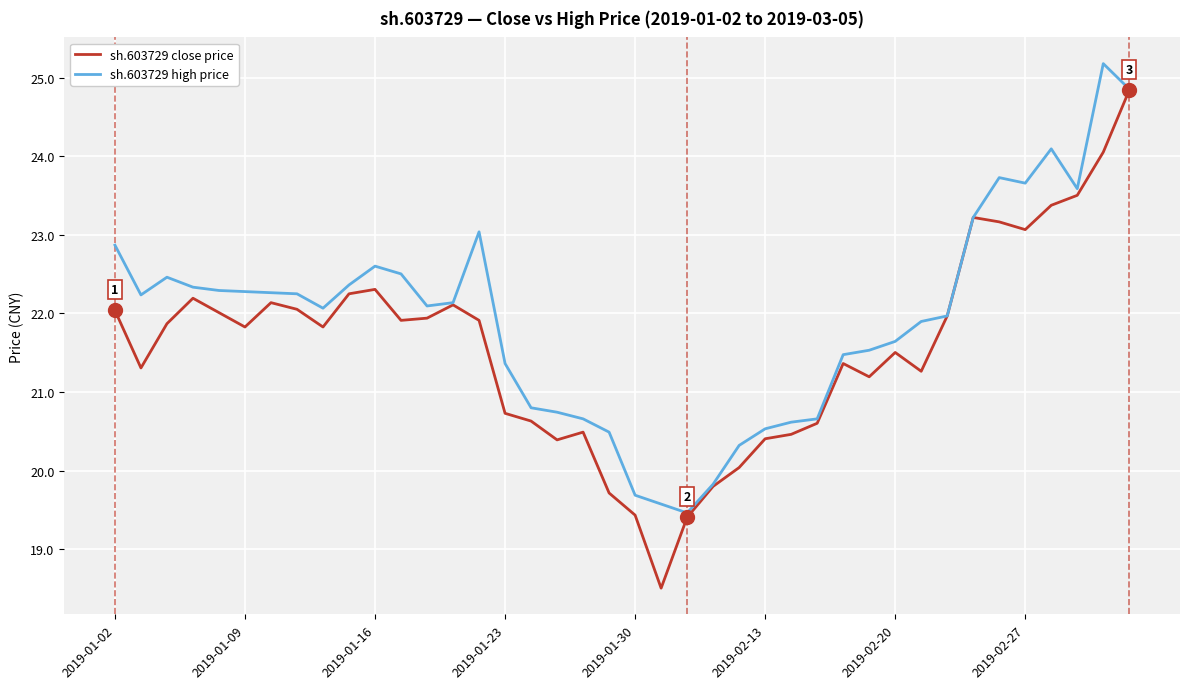

Which series has the largest range (max minus min)?

sh.603729 close price